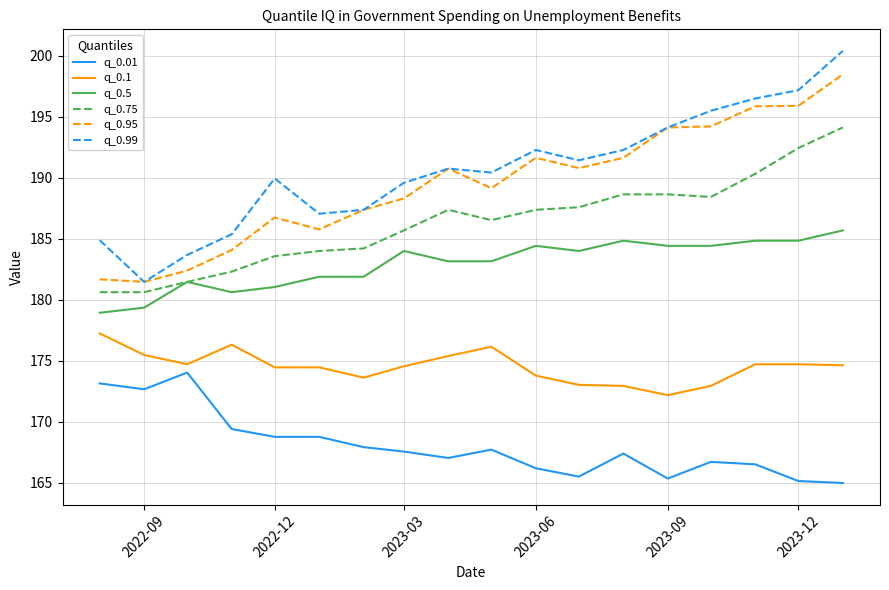

True or false: q_0.99 and q_0.75 cross at least once.

False